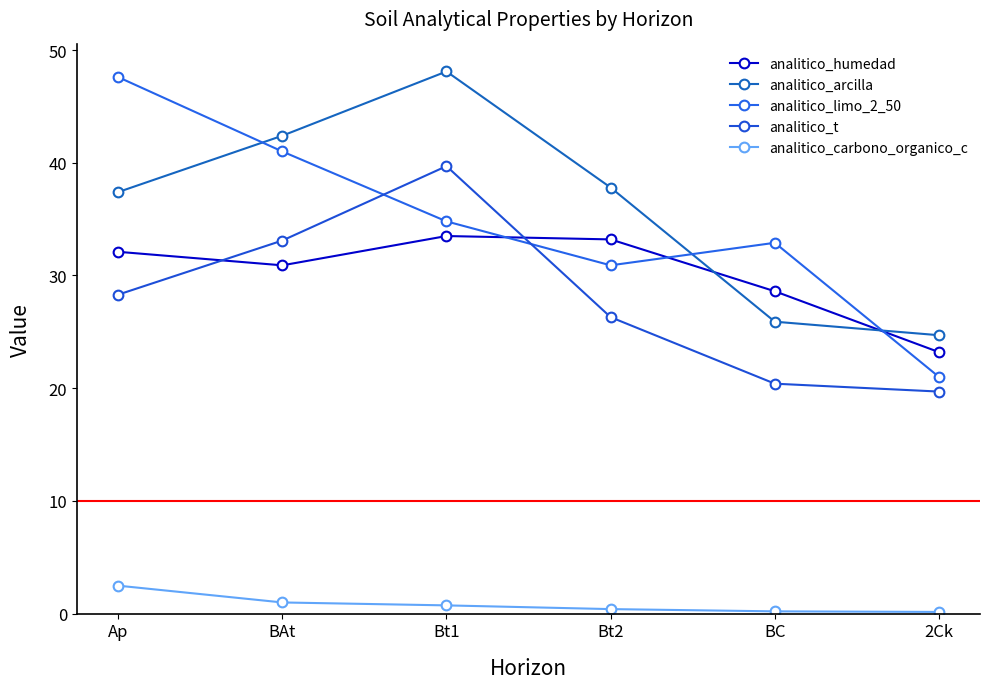

The value of analitico_arcilla at Bt2 is 20.8. True or false?

False